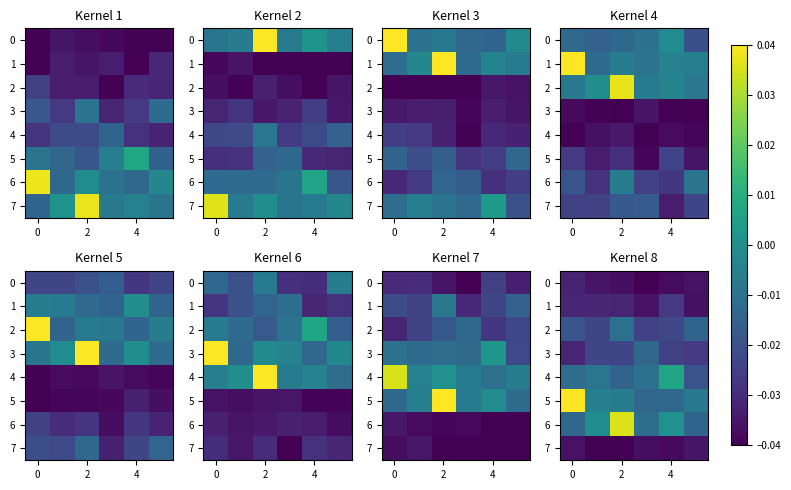

What is the total value across all series at 2?

-0.1